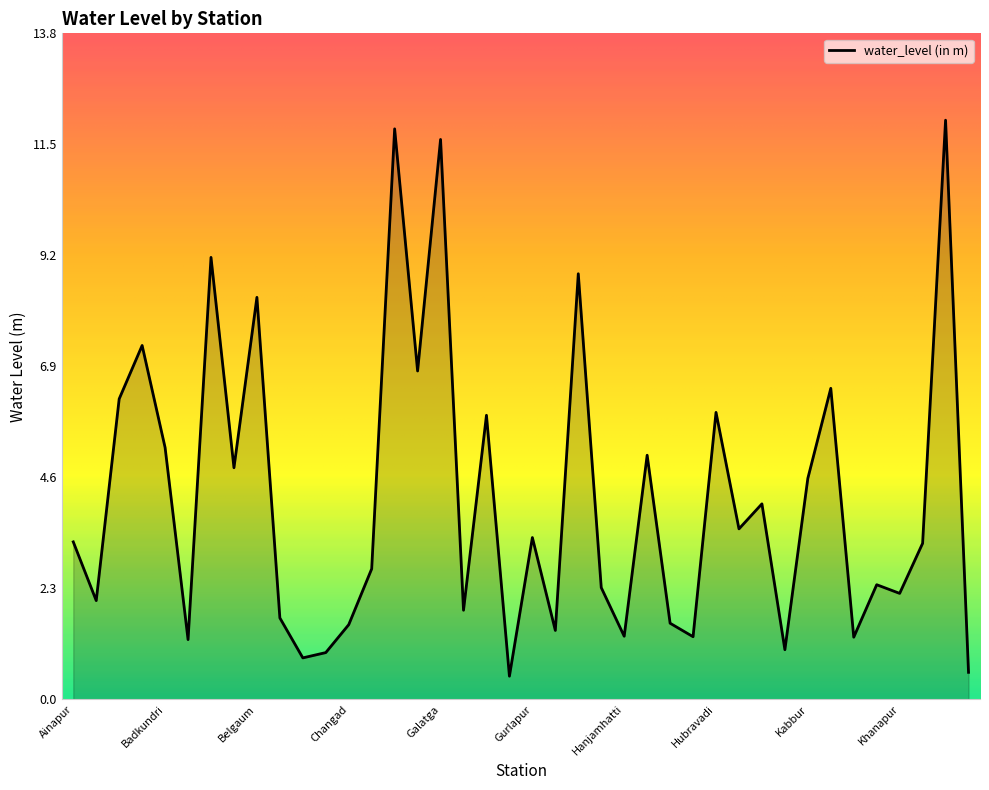

Does the chart display data point markers on the line(s)?

No